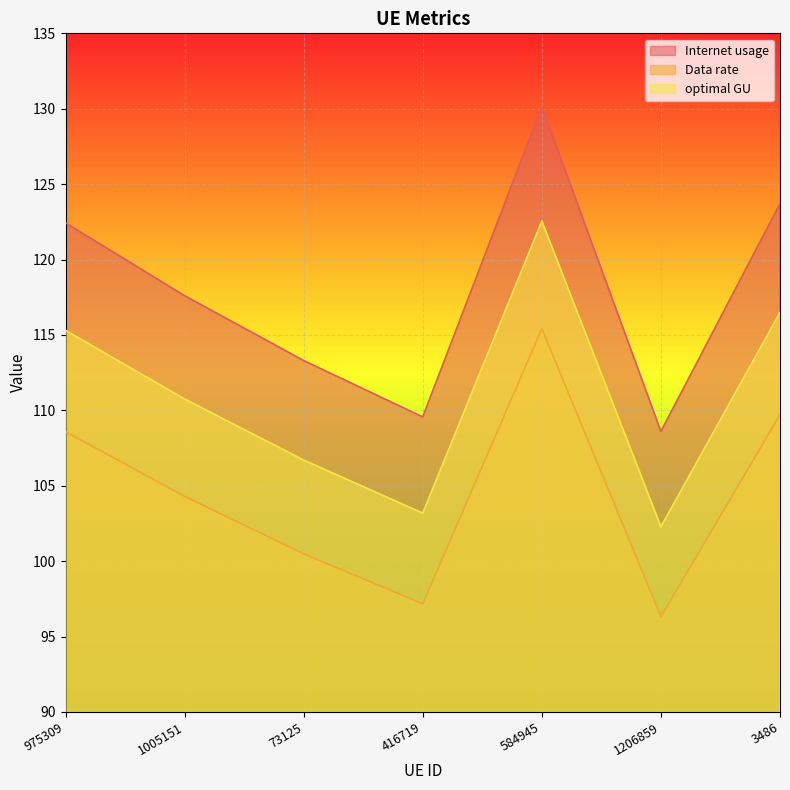

What is the sum of all Data rate values?

732.0